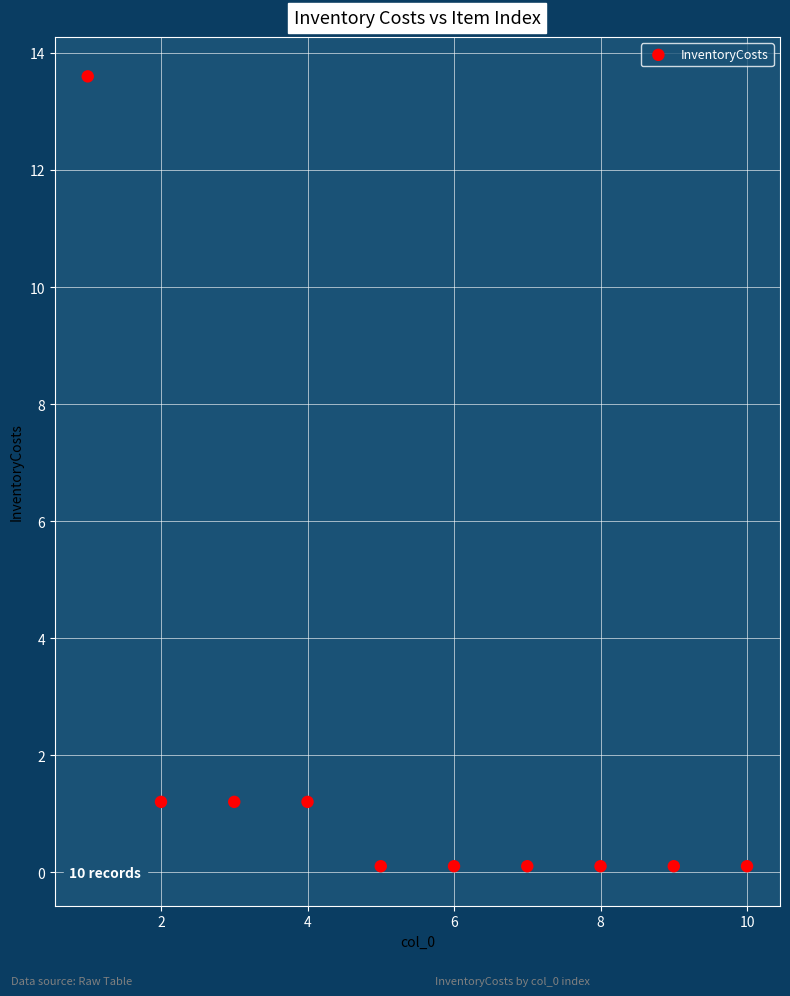

What is the average Y value?

1.8